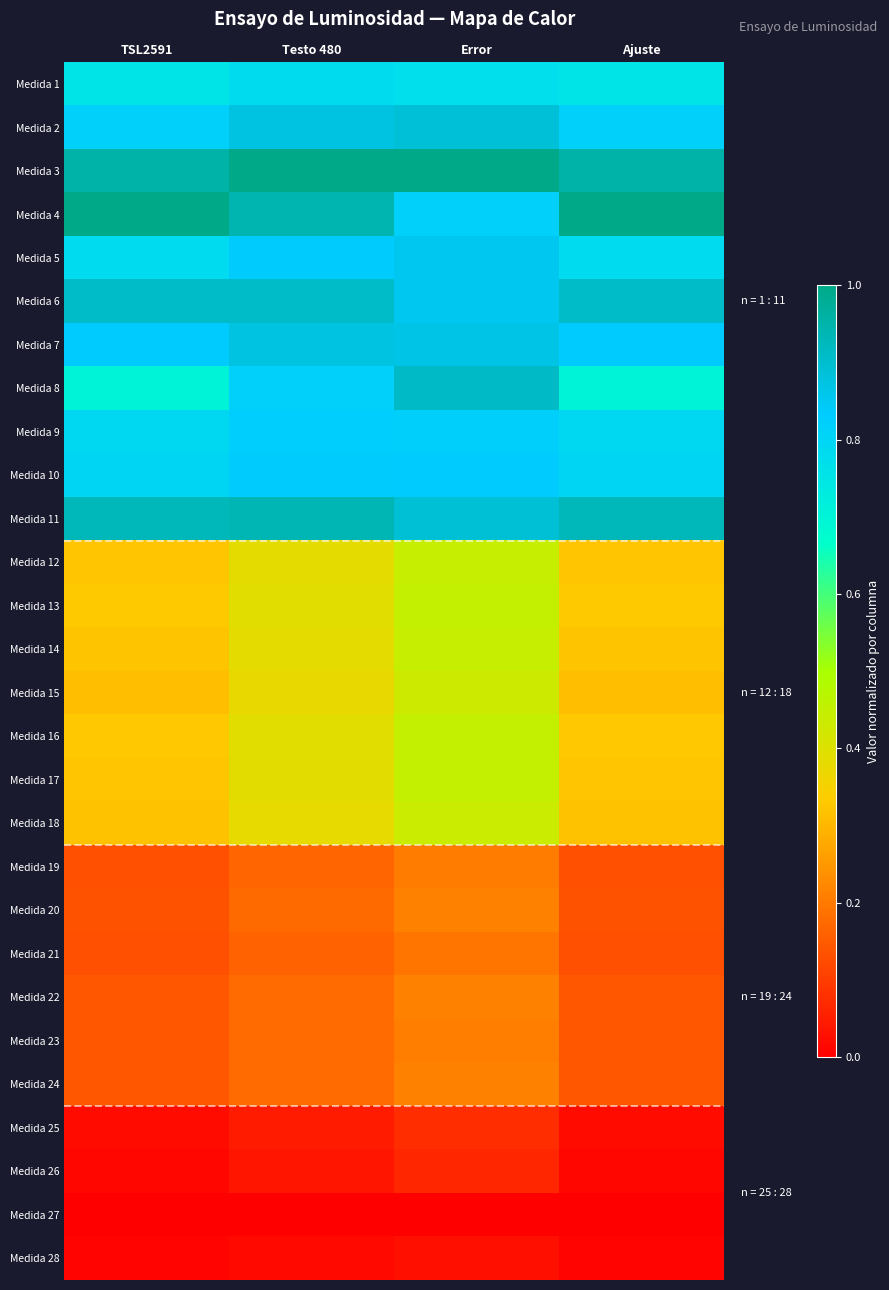

How many categories are shown in the chart?

4